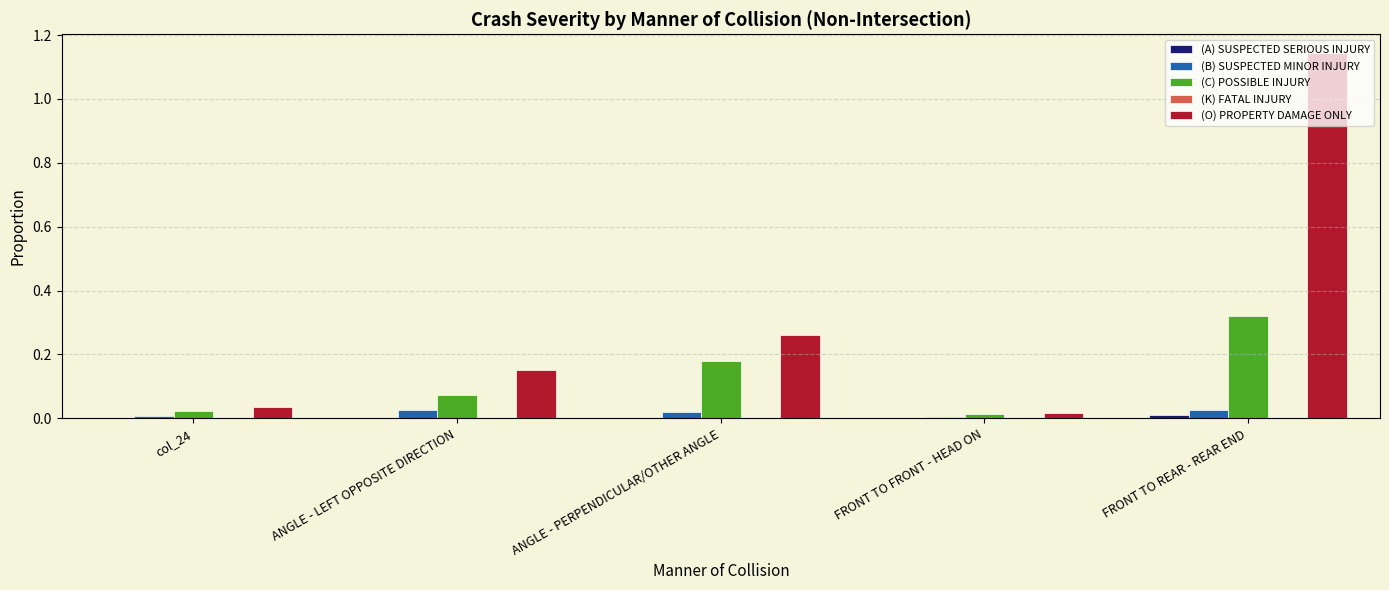

What is the sum of all (C) POSSIBLE INJURY values?

0.6